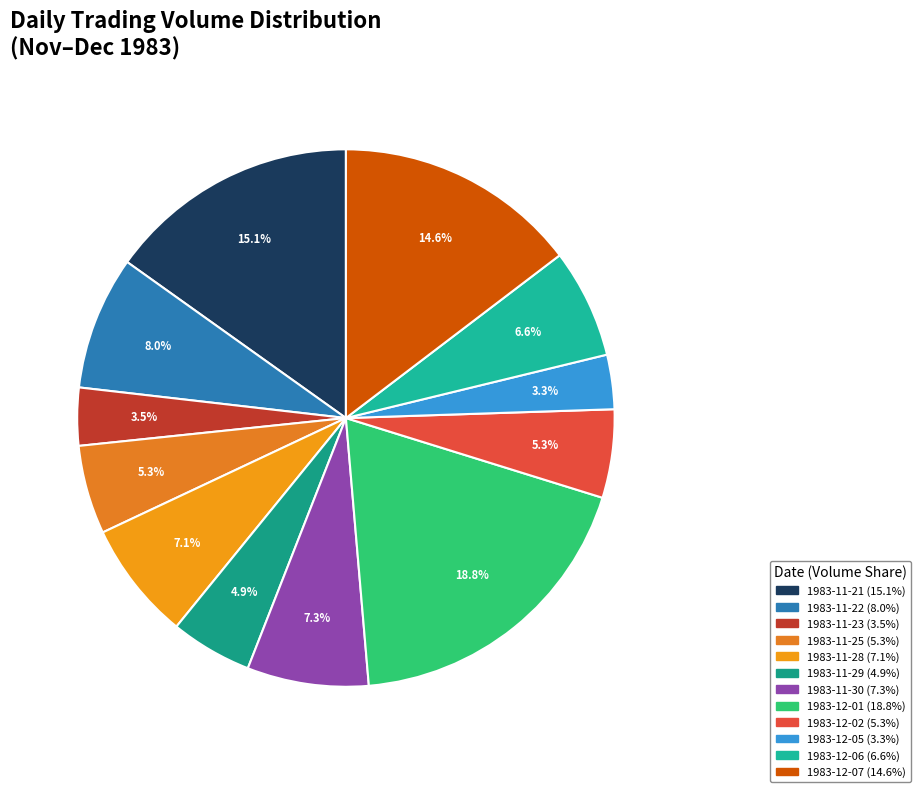

The 1983-12-01 slice represents 19% of the pie. True or false?

True